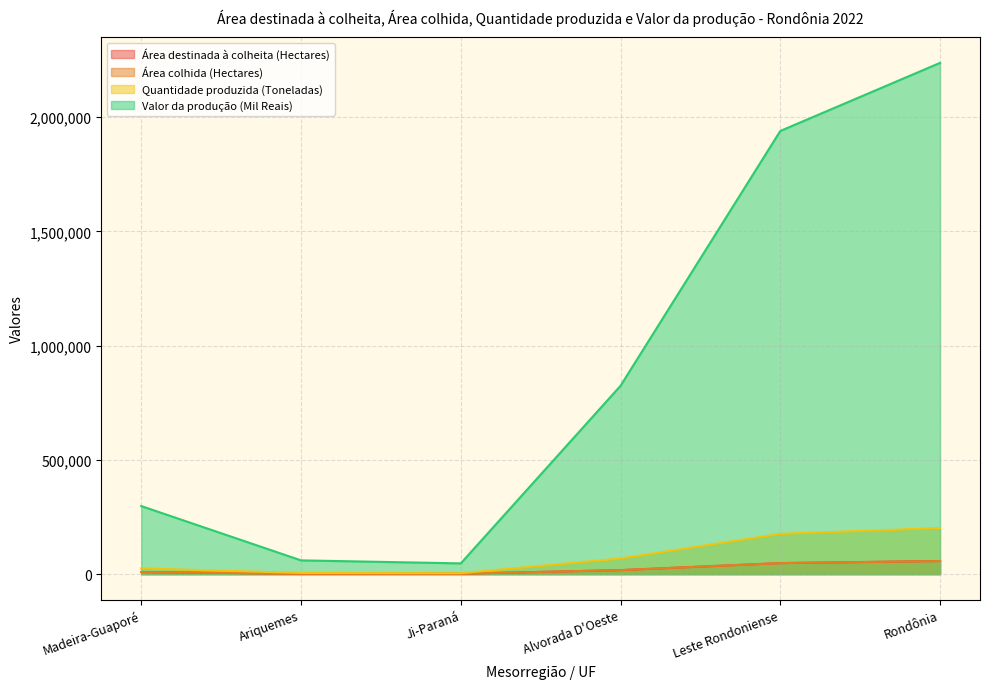

How many lines are shown in the chart?

4